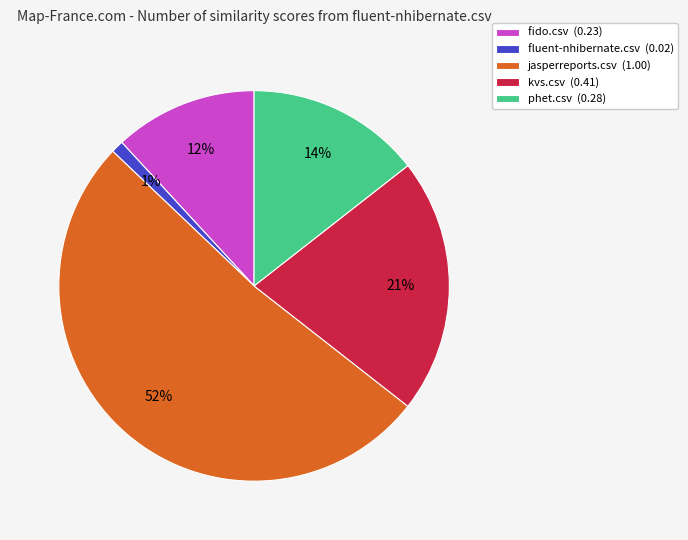

What is the smallest slice in the pie chart?

fluent-nhibernate.csv (0.02)